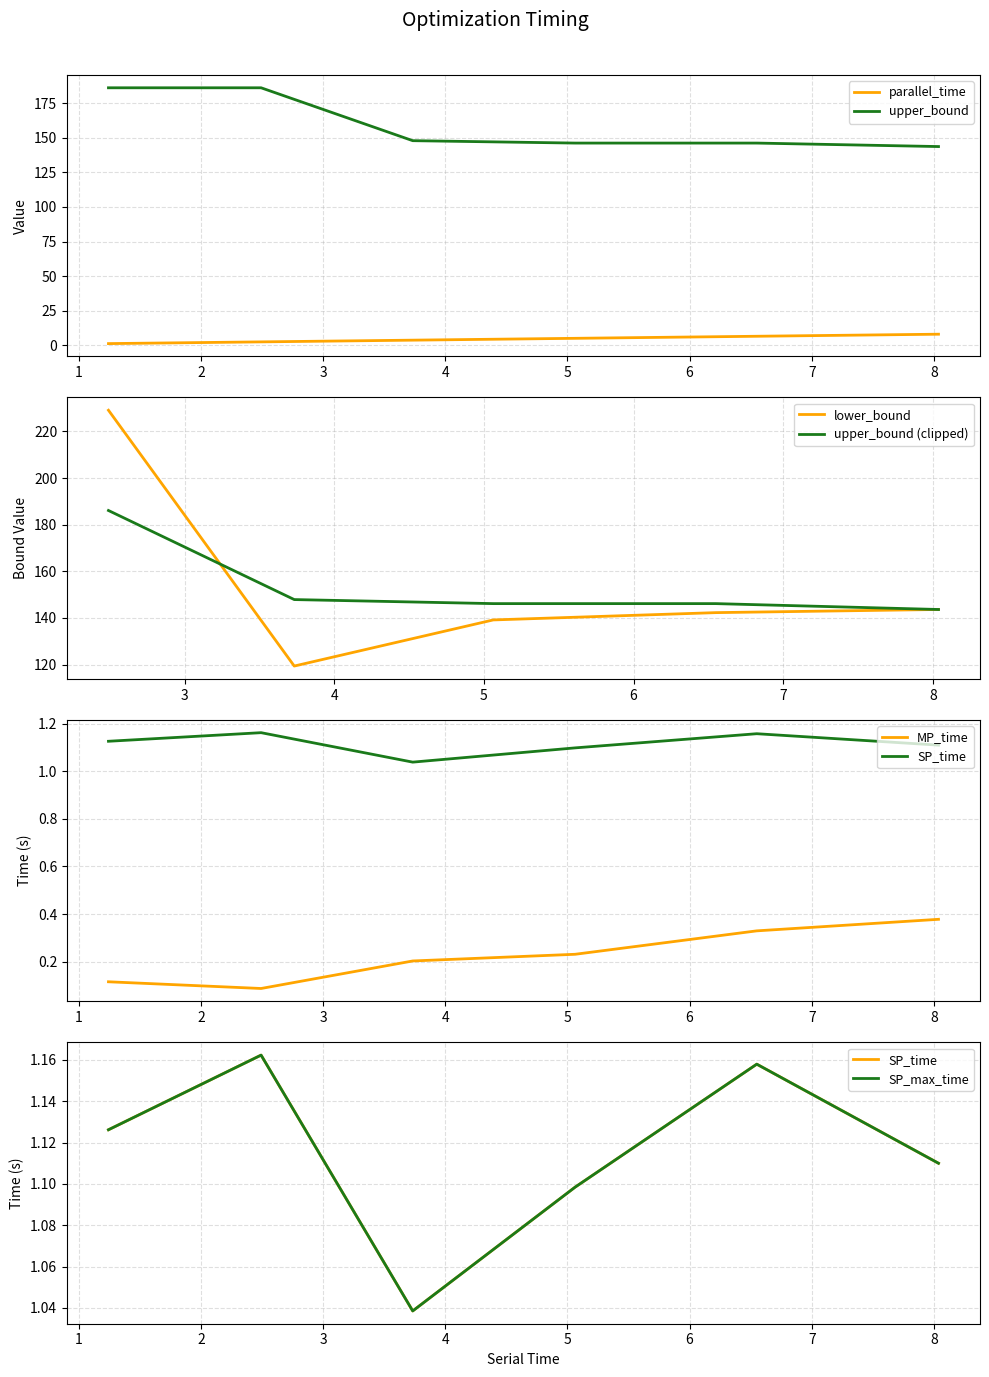

What is the sum of all SP_max_time values?

6.7